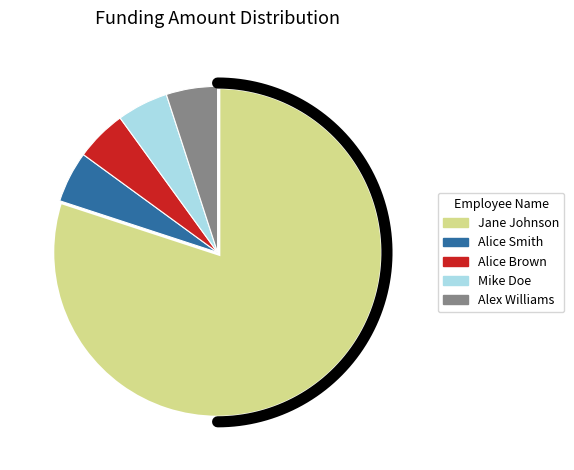

To the nearest percent, what portion does Mike Doe represent?

5%